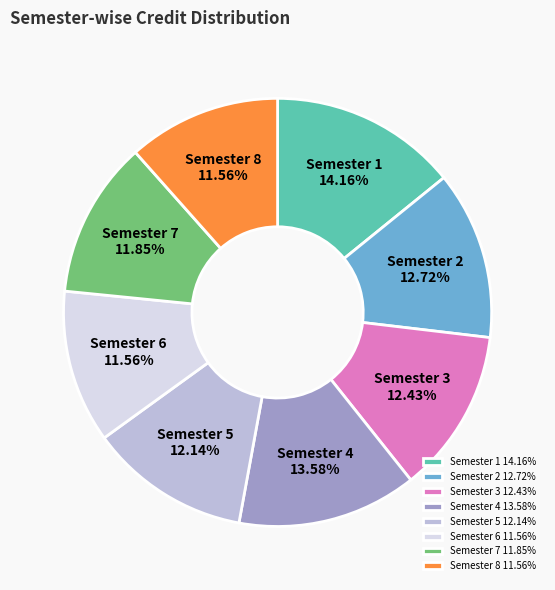

What percentage is the Semester 7 slice, to the nearest percent?

12%